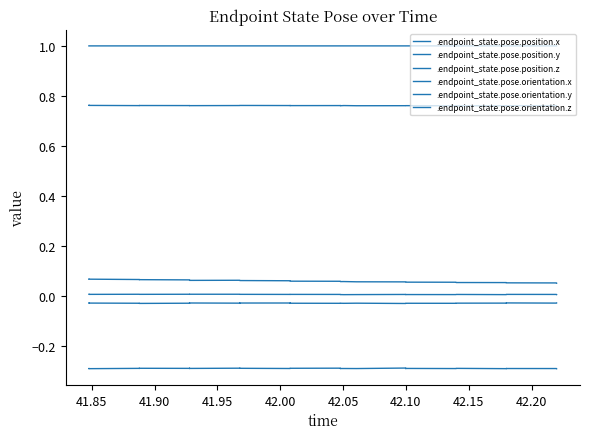

What is the value of the .endpoint_state.pose.position.y point at the 6th from the left?

-0.3